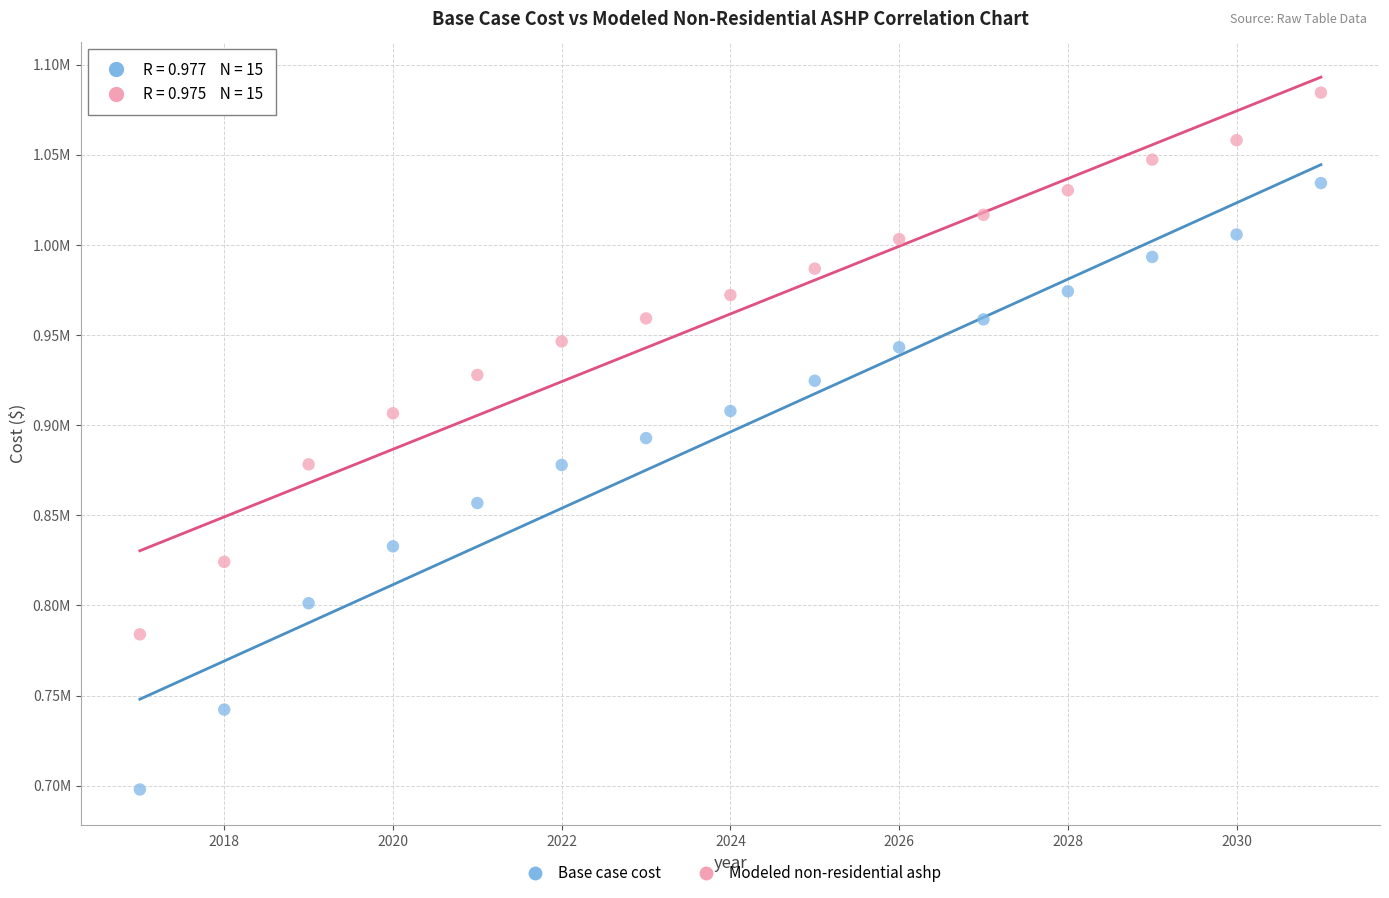

Which series reaches the maximum Y coordinate?

Modeled non-residential ashp